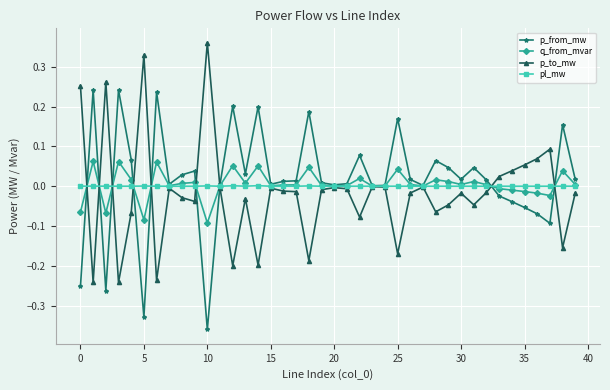

True or false: p_from_mw has more than 0 interior local peaks.

True